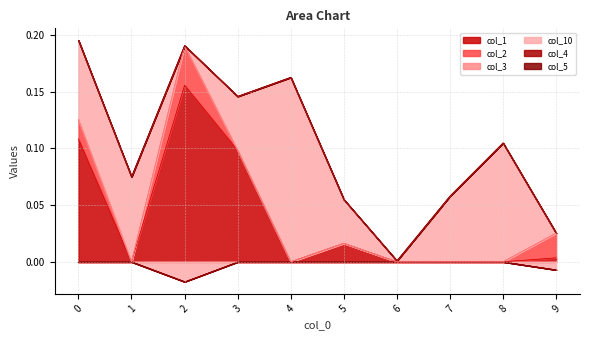

What is the spread (max minus min) of values at 7?

0.1